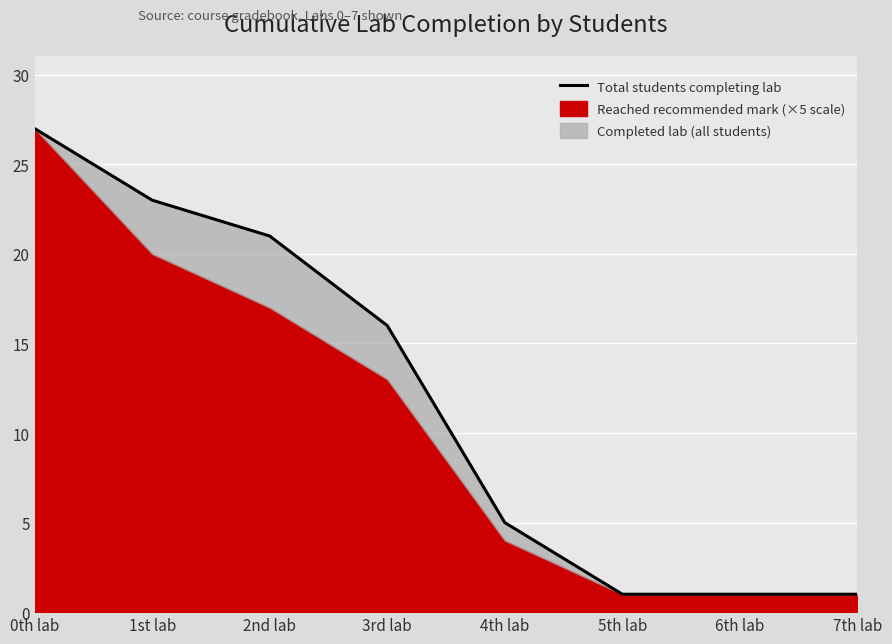

The chart shows a value of 0 at 7th lab. True or false?

False